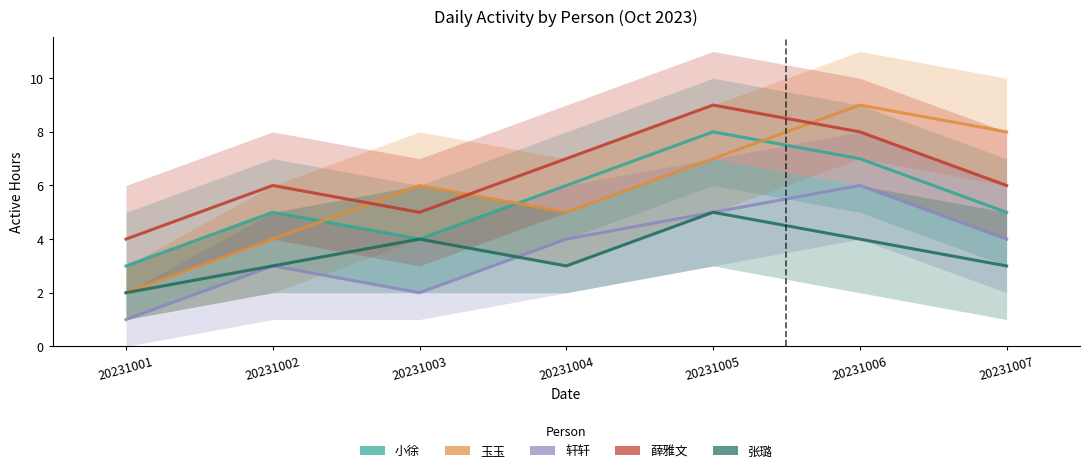

The value of 轩轩 at 20231001 is 1. True or false?

True